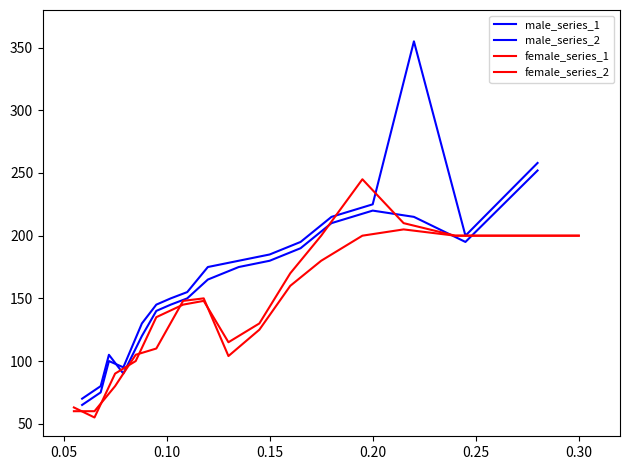

Where do female_series_2 and male_series_2 first cross each other?

0.10 and 0.15